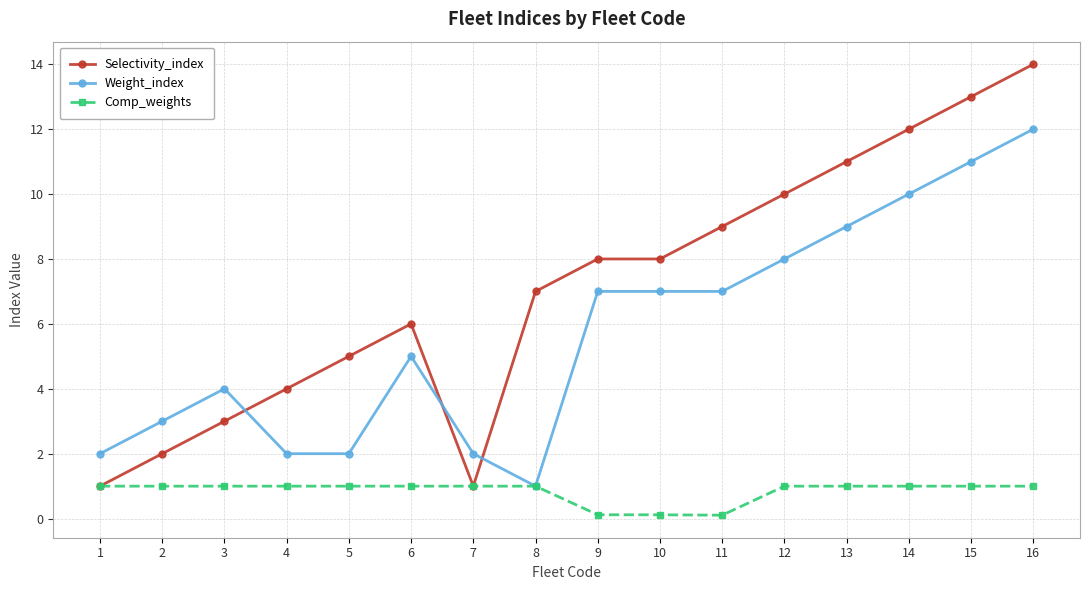

What is the maximum value shown in the chart?

14.0